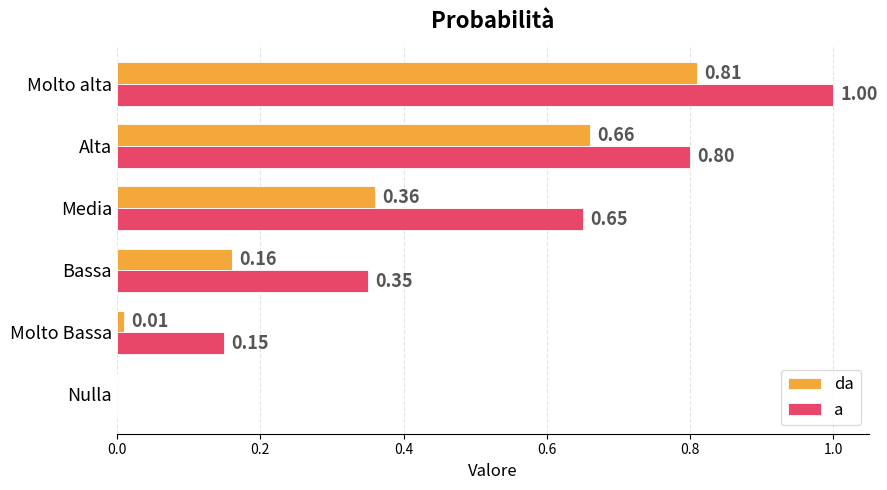

How many values in a are above zero?

5